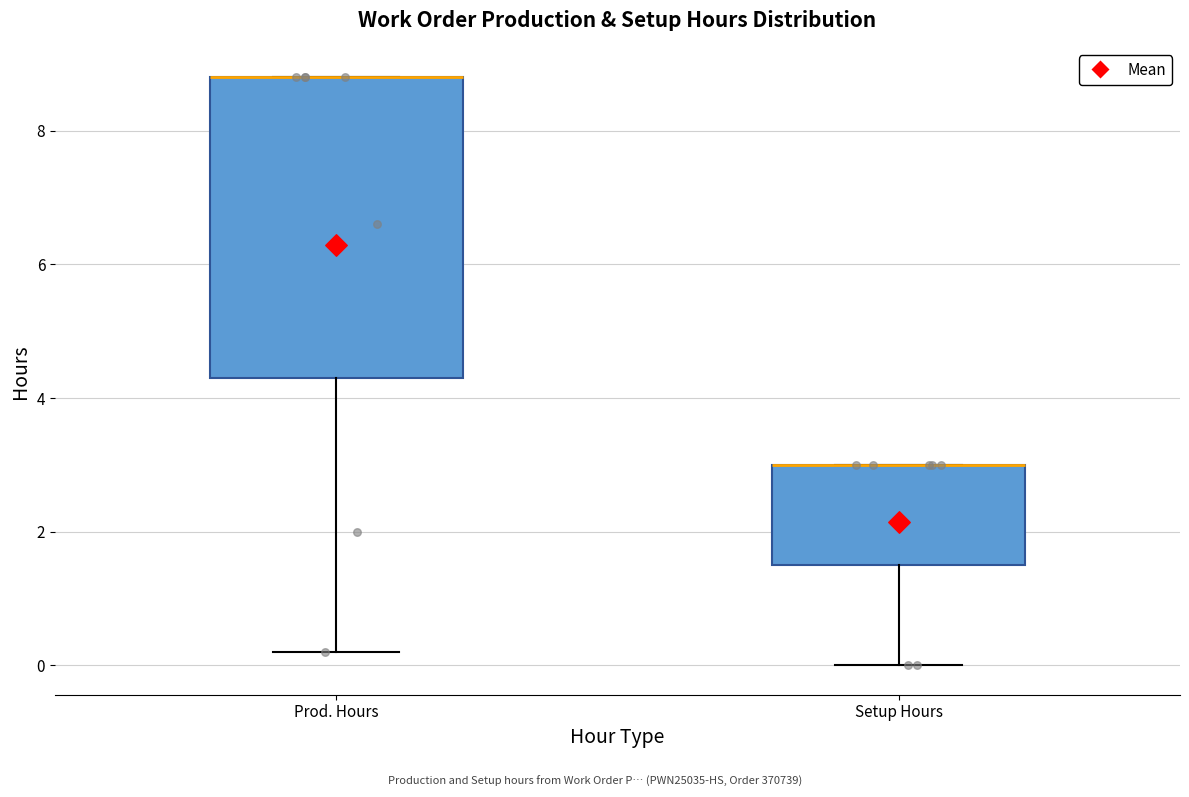

Reading left to right, transcribe this box plot: for each box, give where its median line is, the range the box spans, and where its two whiskers end, as read against the y-axis. The values are not printed on the chart, so give them approximately, as read against the axis.

Prod. Hours: median 8.8 (drawn on the box's upper edge), box 4.4 to 8.8, whiskers 0.2 to 8.8
Setup Hours: median 3.0 (drawn on the box's upper edge), box 1.6 to 3.0, whiskers 0.0 to 3.0